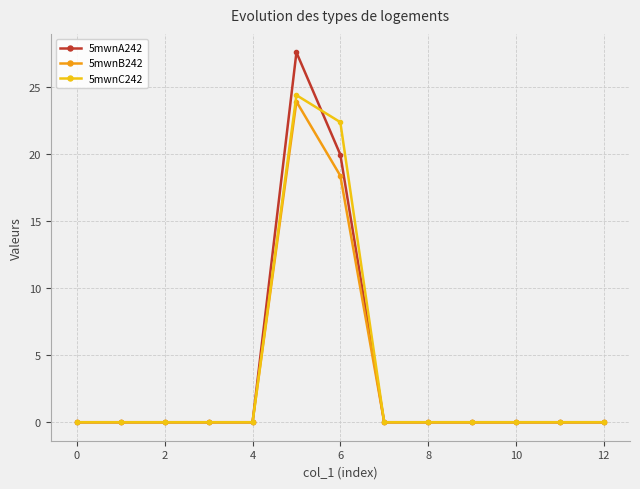

Which series has the widest spread of values?

5mwnA242